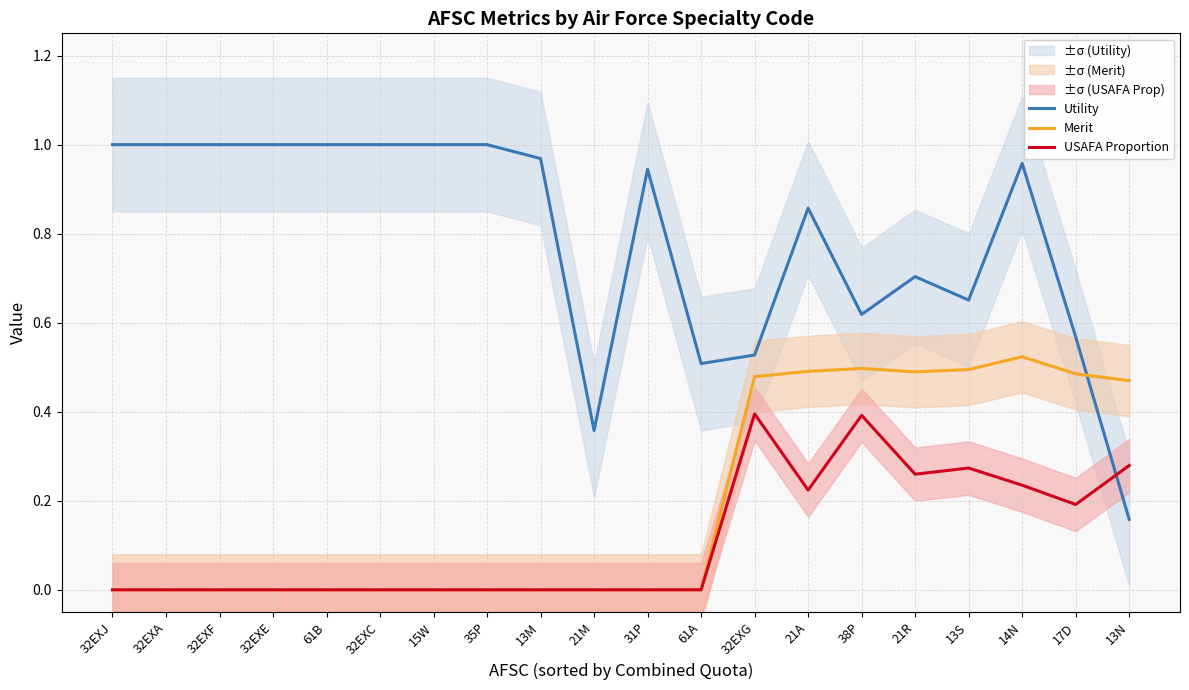

What is the value of the Utility point at the 11th from the left?

0.9